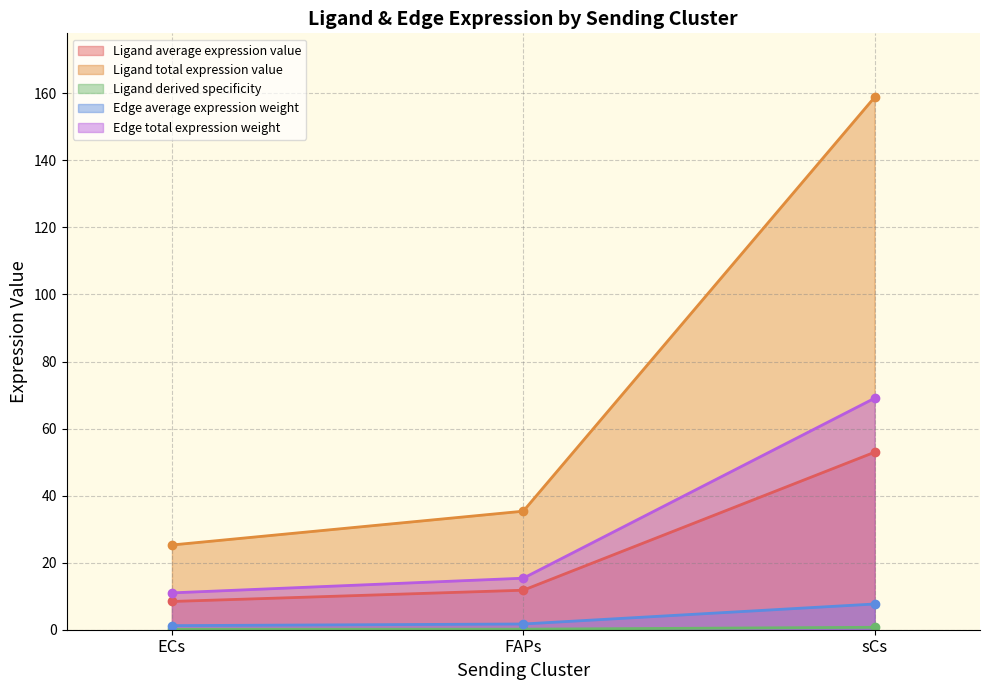

What is the label of the 3rd point from the right?

ECs